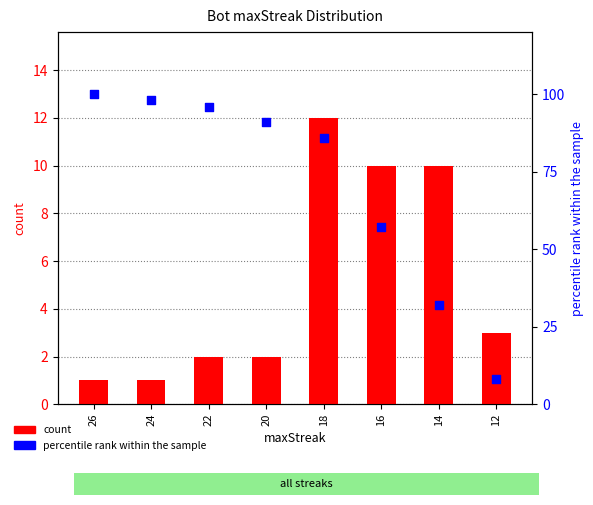

At how many categories does at least one series exceed 23?

7